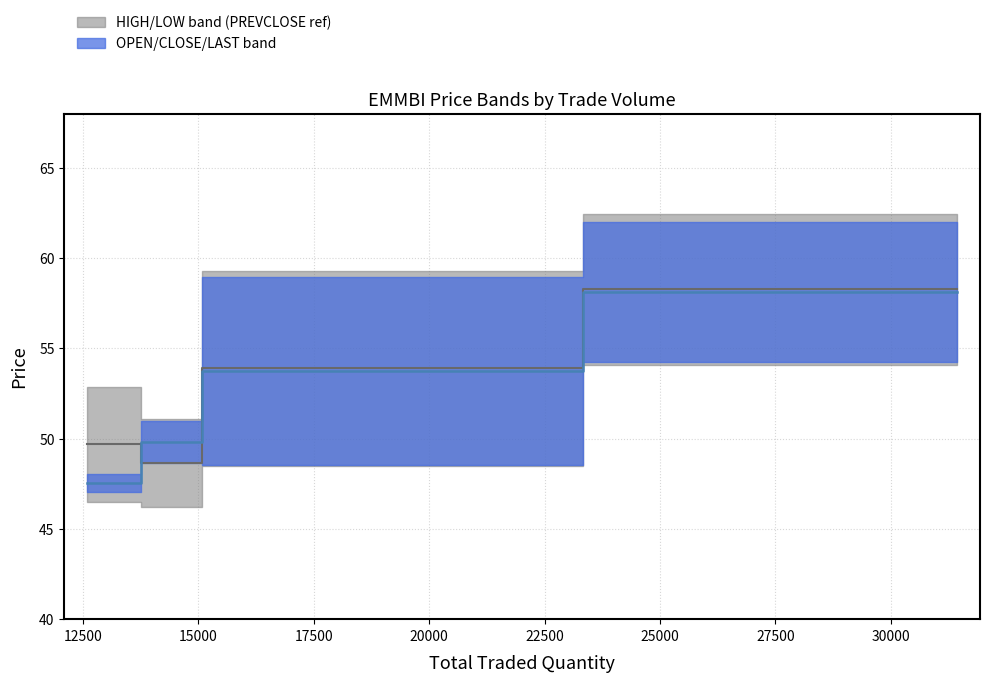

Does the chart have visible grid lines?

Yes